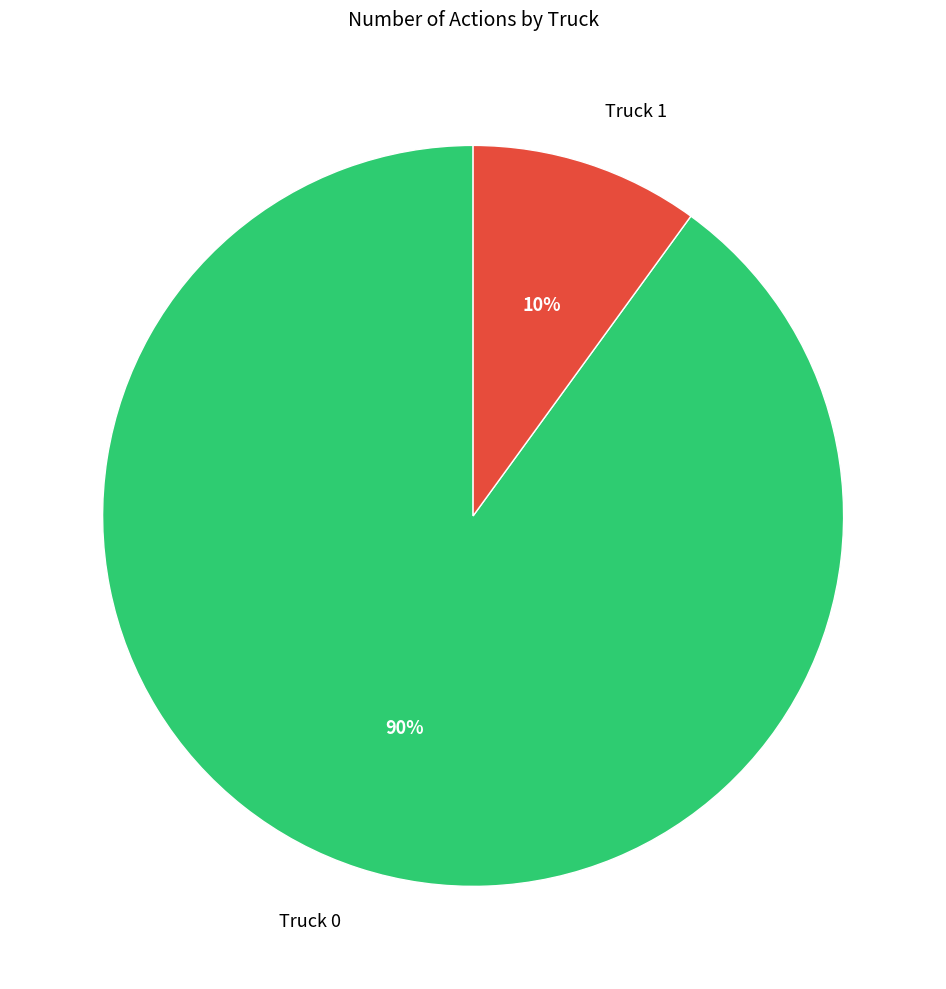

Does Truck 1 account for over 50% of the chart?

No